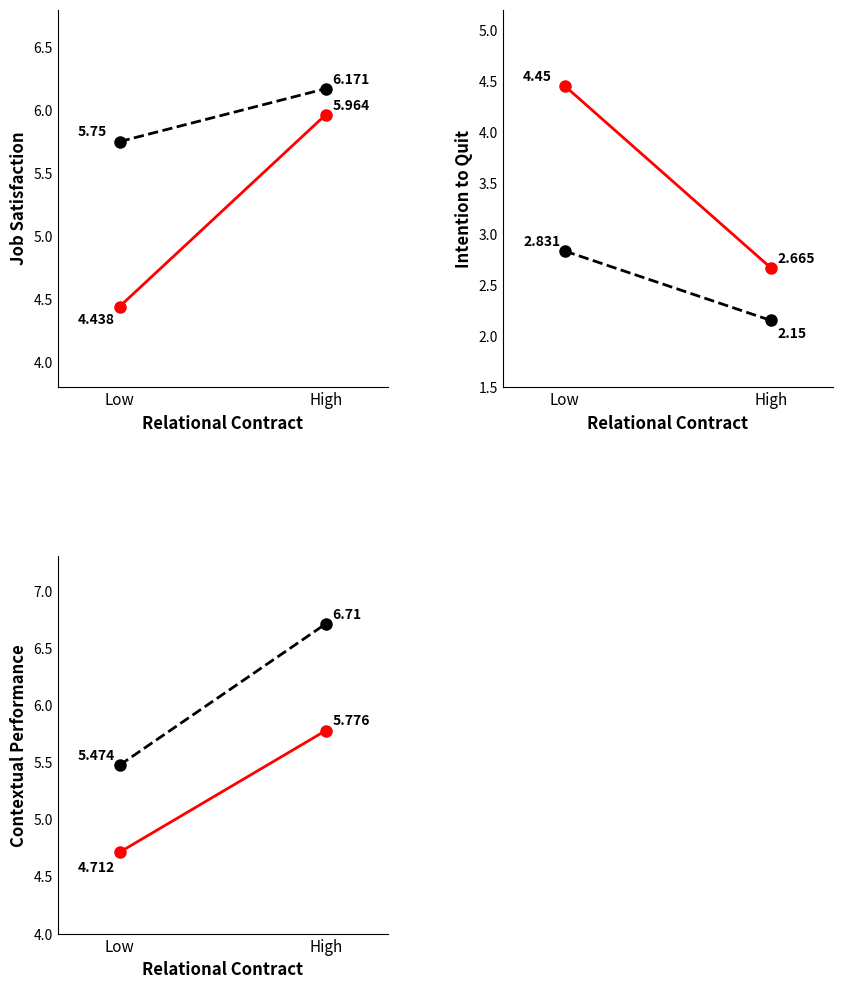

List the labels in order of High Balanced value, smallest first.

Low, High